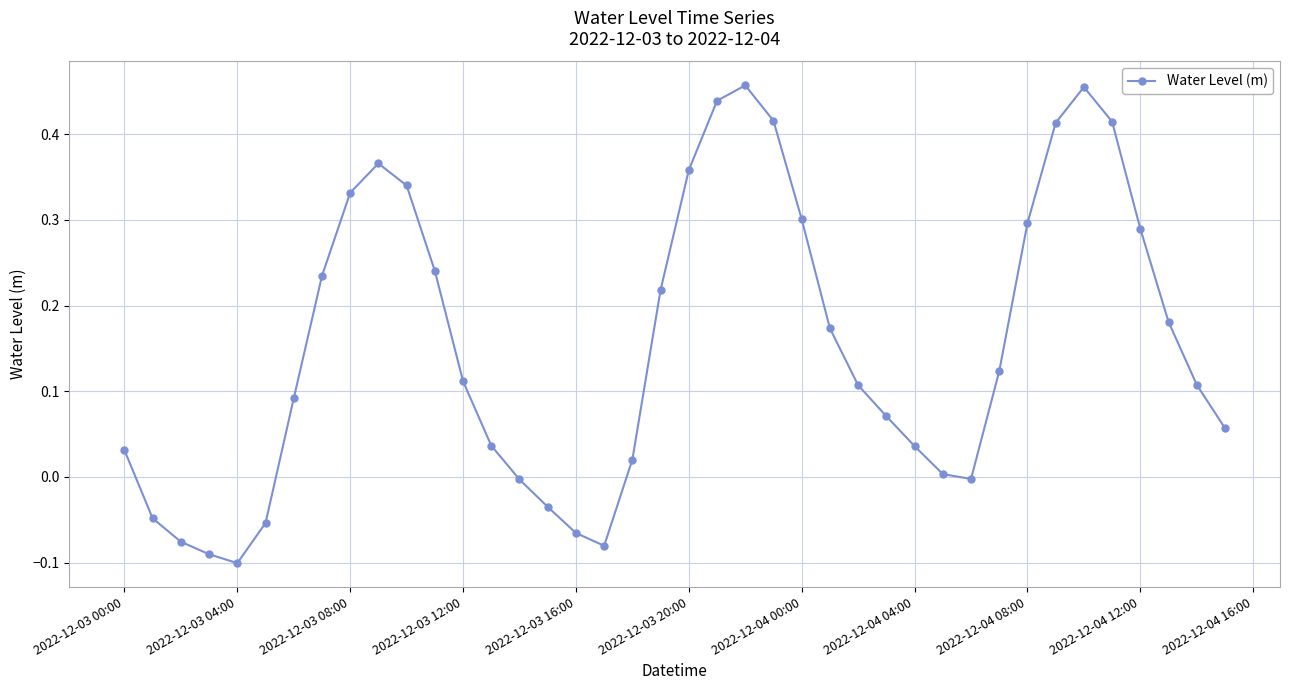

How many points are higher than both their immediate neighbors (excluding endpoints)?

3